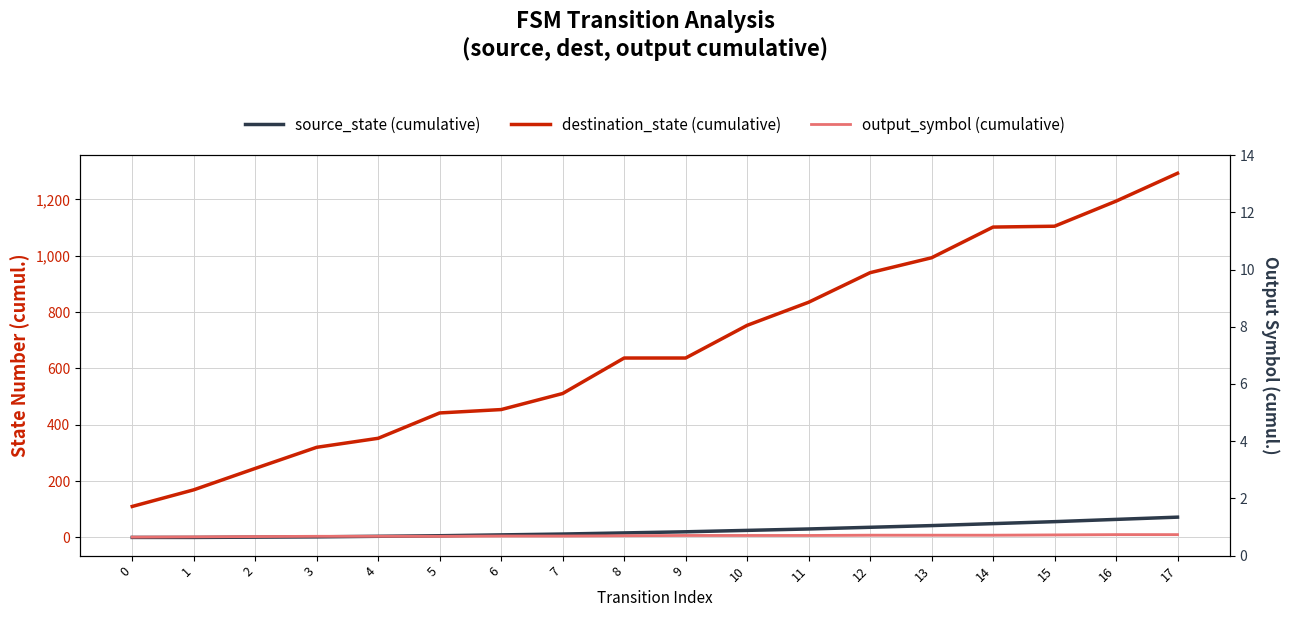

At which label is output_symbol (cumulative) closest to 5?

6